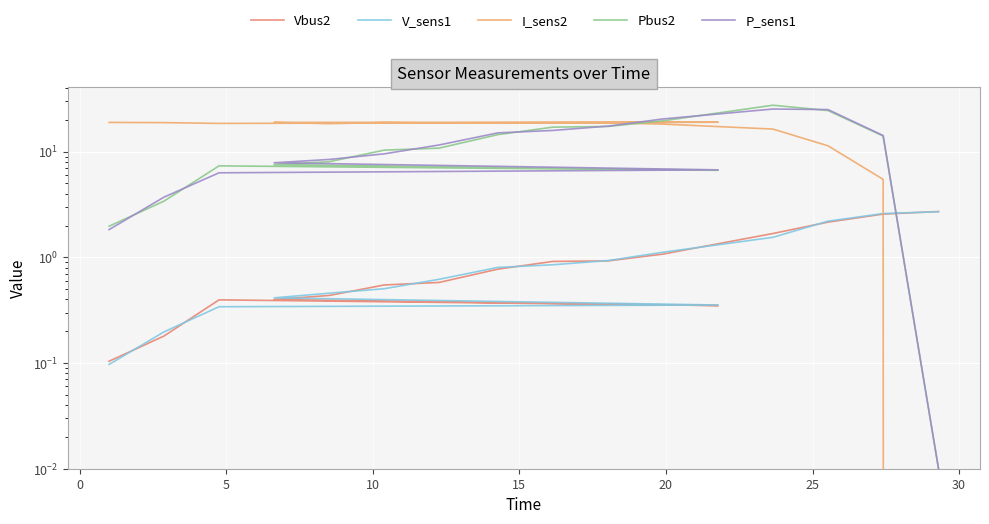

How many lines are shown in the chart?

5